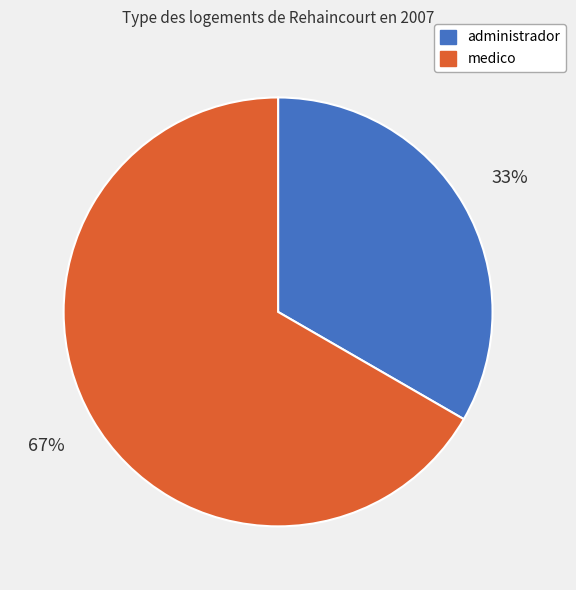

The administrador slice represents 28% of the pie. True or false?

False